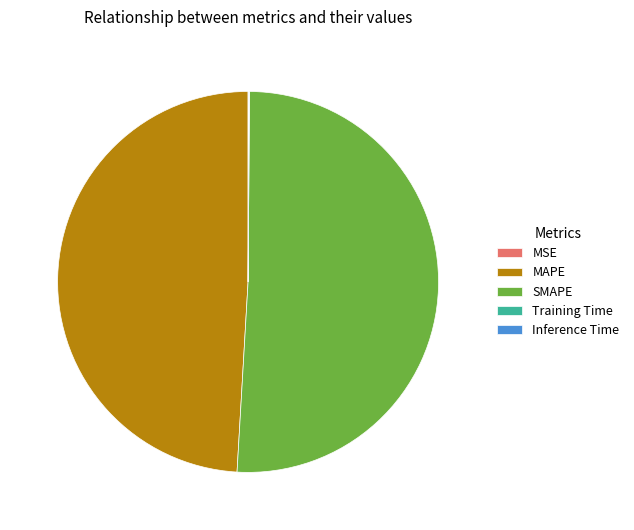

What is the largest slice in the pie chart?

SMAPE